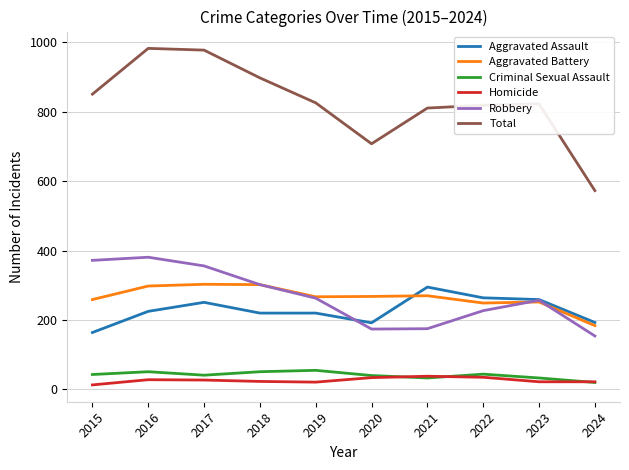

Does the chart display data point markers on the line(s)?

No